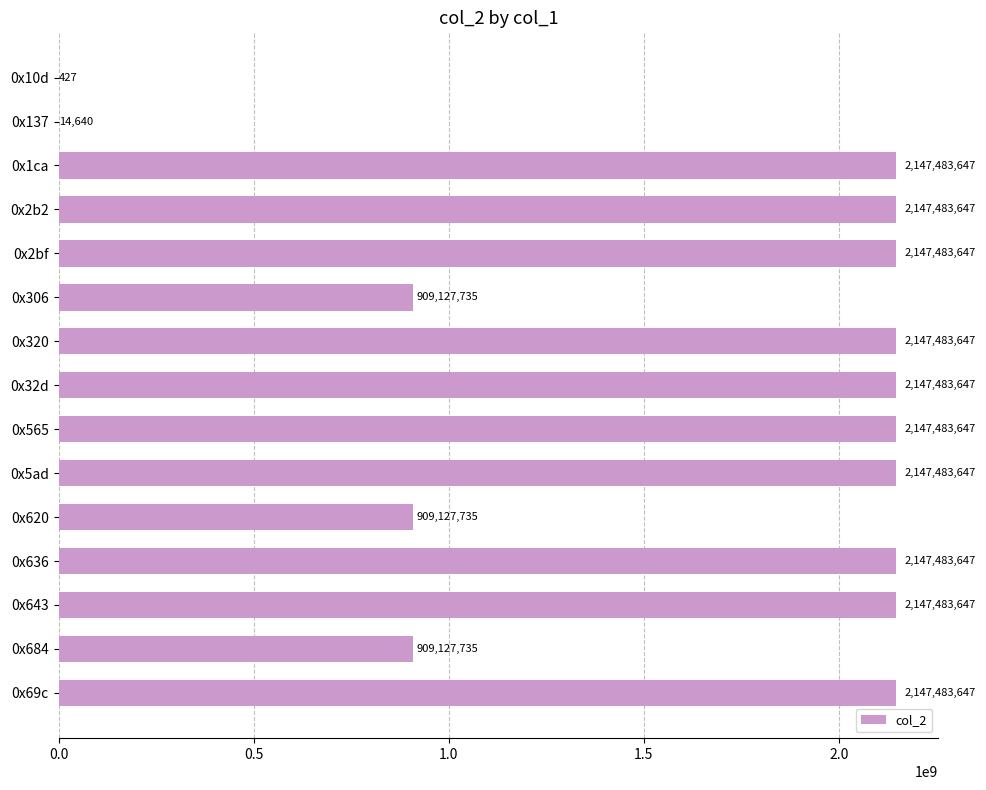

Reading top to bottom, list all the values displayed in this chart.

0x10d=427	0x137=14640	0x1ca=2147483647	0x2b2=2147483647	0x2bf=2147483647	0x306=909127735	0x320=2147483647	0x32d=2147483647	0x565=2147483647	0x5ad=2147483647	0x620=909127735	0x636=2147483647	0x643=2147483647	0x684=909127735	0x69c=2147483647